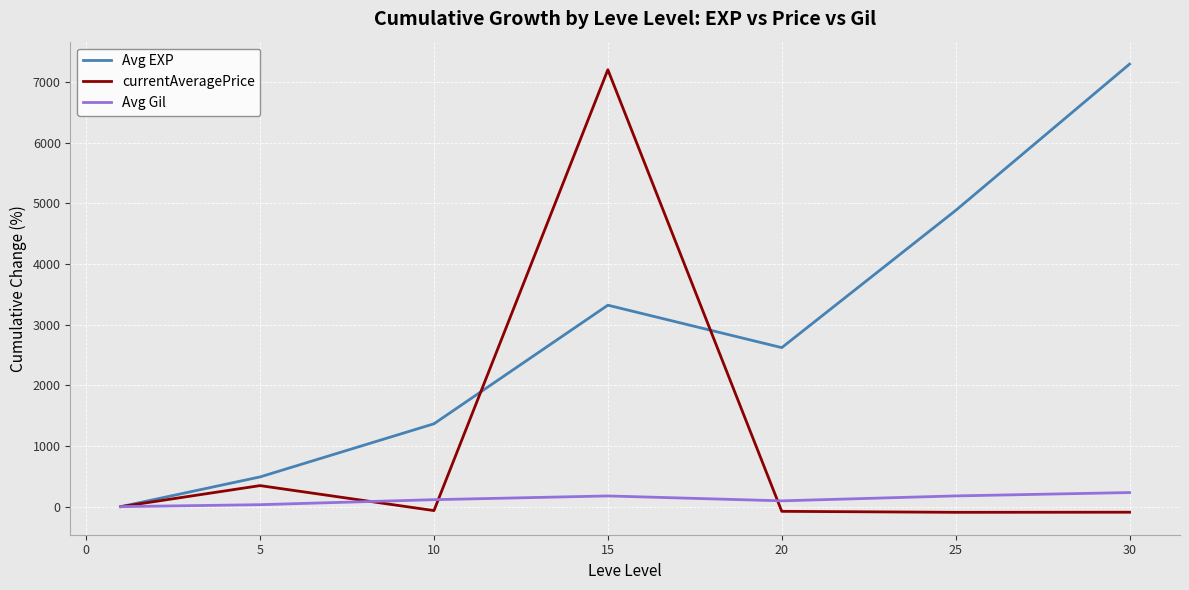

List the series in order of their peak value, lowest first.

Avg Gil, currentAveragePrice, Avg EXP